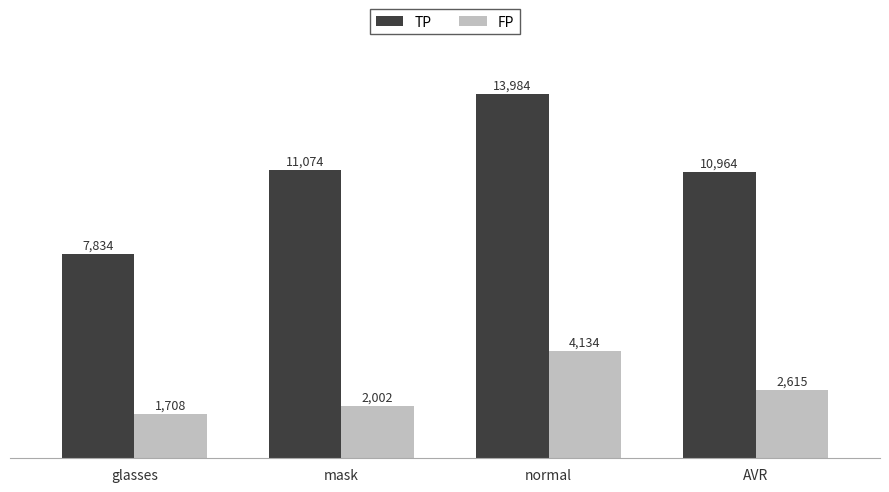

The FP series shows 2614.7 at AVR. True or false?

True